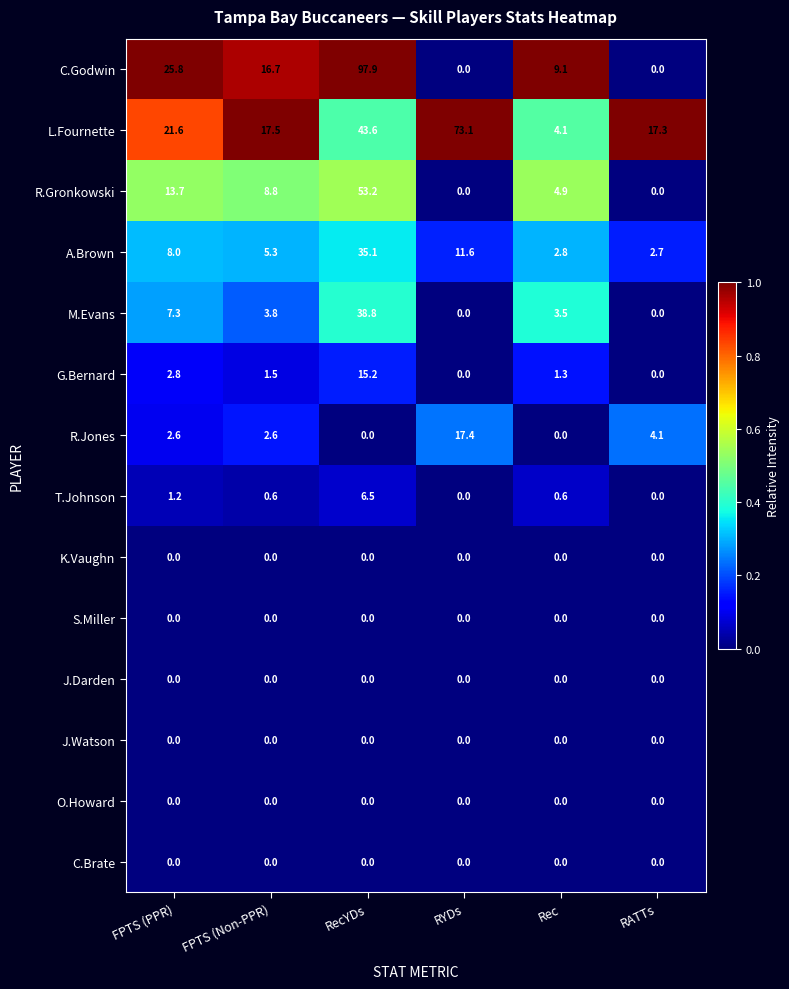

What is the difference between the maximum and minimum values in the A.Brown series?

32.4